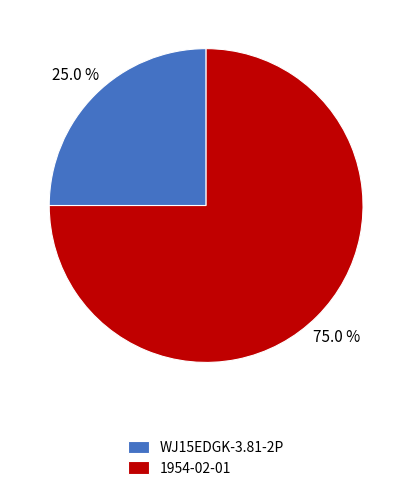

Does 1954-02-01 represent more than half of the total?

Yes